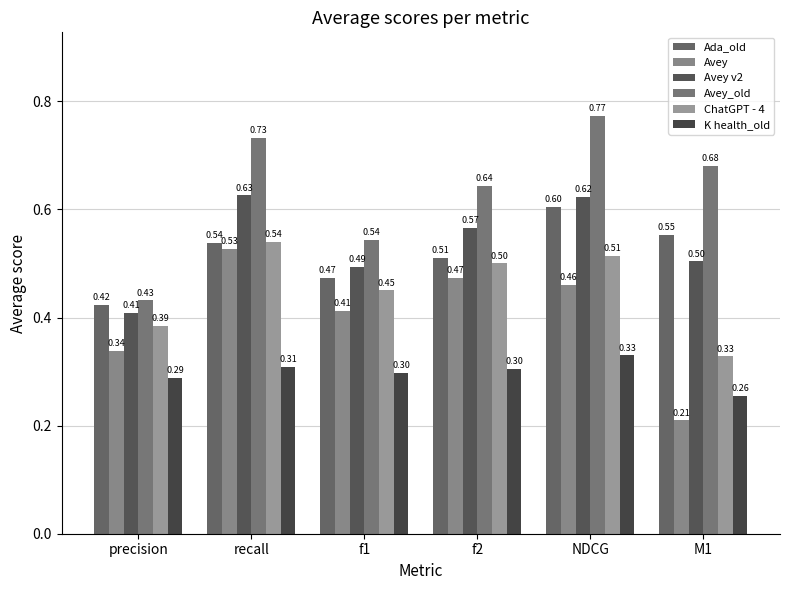

The value of K health_old at NDCG is 0.2. True or false?

False